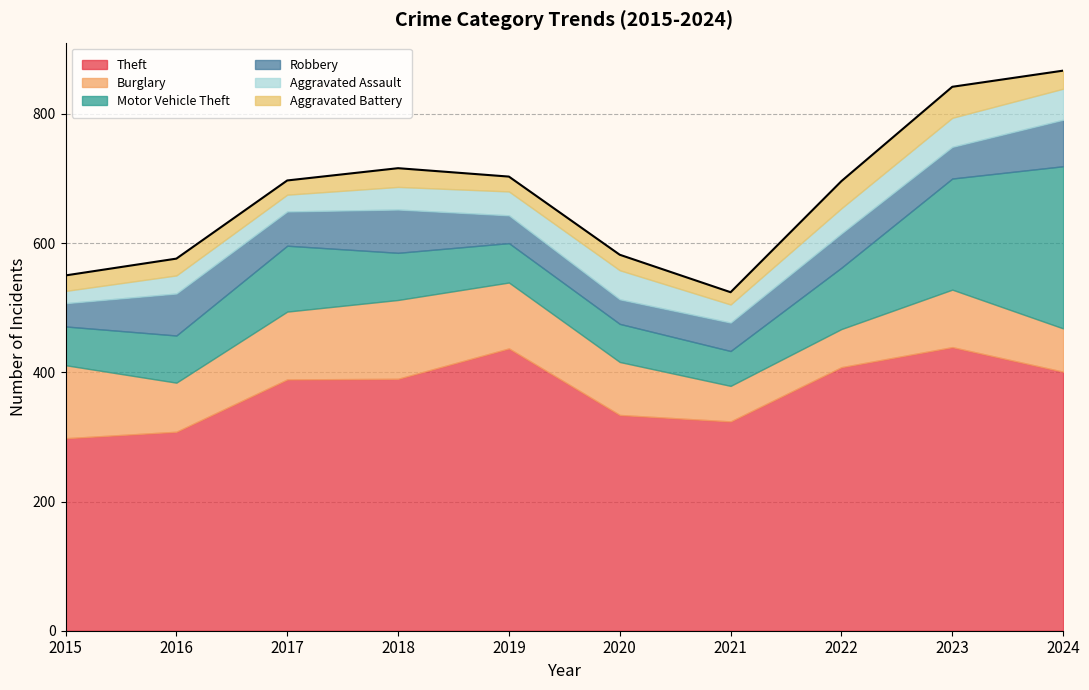

Reading left to right, transcribe all the data shown in this chart.

Theft: 298	308	389	390	437	334	324	408	439	401
Burglary: 113	76	105	122	102	82	55	59	89	67
Motor Vehicle Theft: 60	73	102	73	61	59	54	95	172	251
Robbery: 36	65	53	67	43	38	44	53	49	72
Aggravated Assault: 19	28	26	35	37	45	28	39	45	48
Aggravated Battery: 24	26	22	29	23	24	19	42	48	28